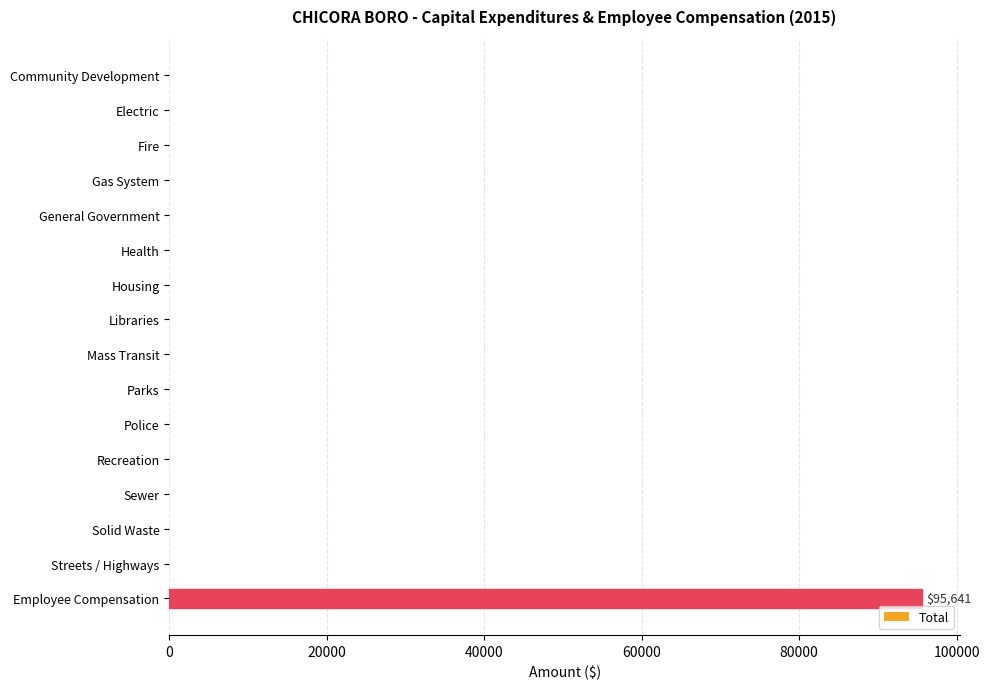

What is the sum of all values?

95641